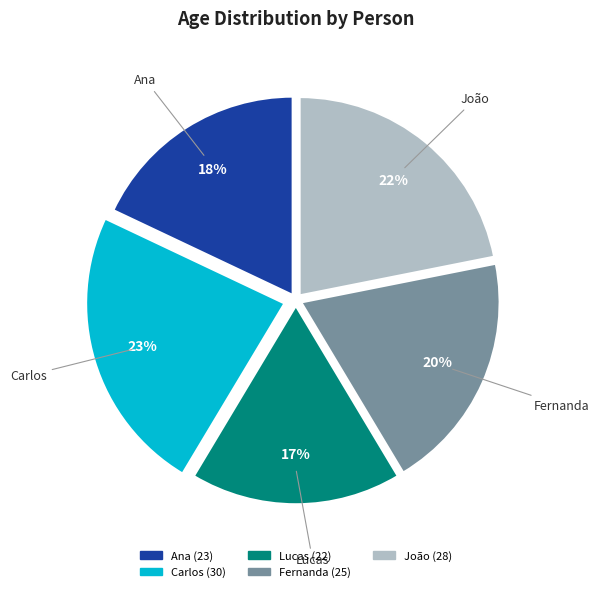

Which category has the smallest portion of the pie?

Lucas